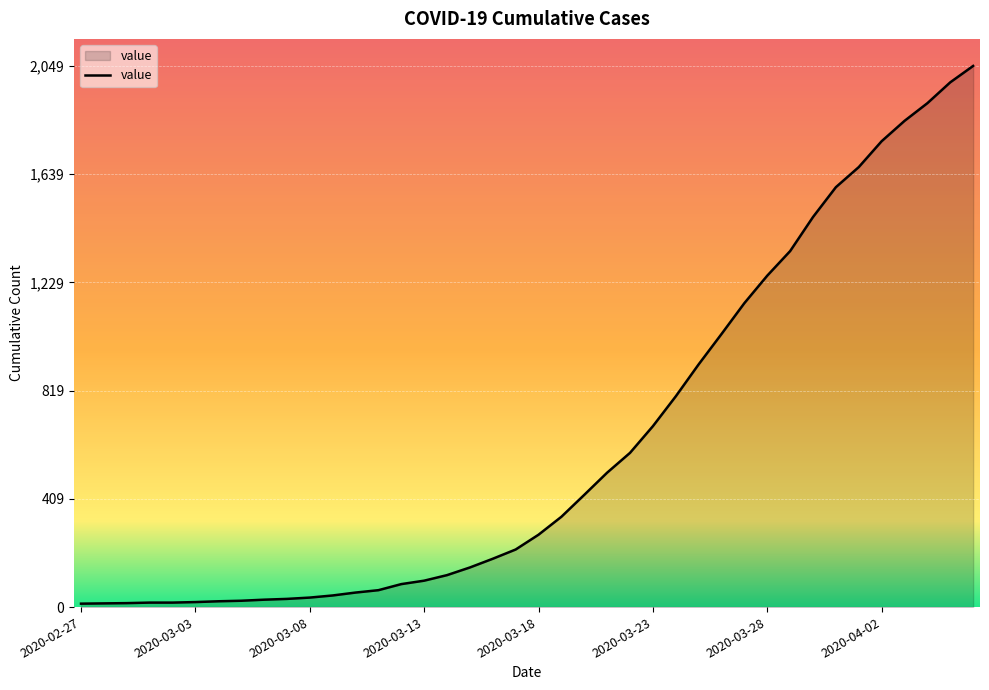

What is the difference between the maximum and minimum values?

2036